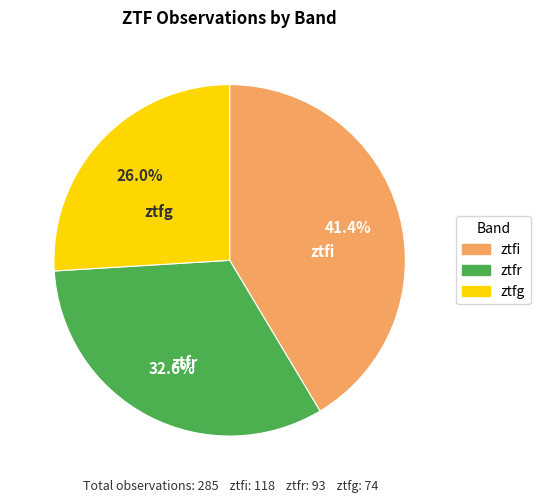

To the nearest percent, what is the difference between the ztfg and ztfi slice percentages?

15%